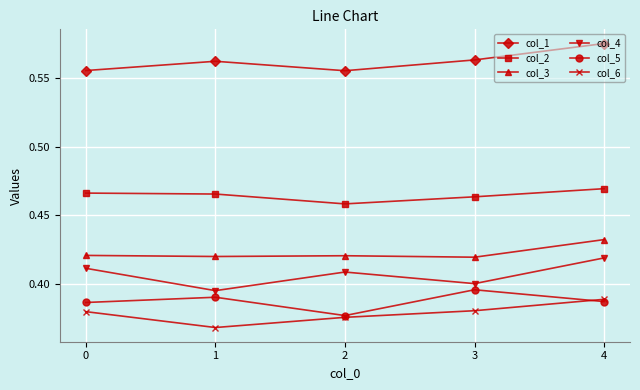

Between 0 and 4, which series saw the biggest shift?

col_1